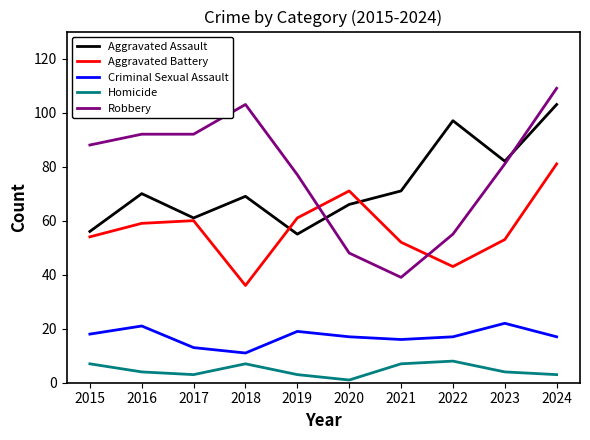

At 2020, list the series in order from smallest to largest.

Homicide, Criminal Sexual Assault, Robbery, Aggravated Assault, Aggravated Battery